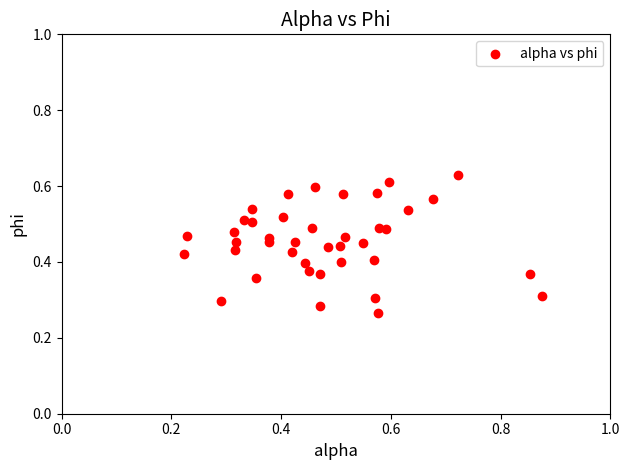

What is the range of X values (max minus min)?

0.7